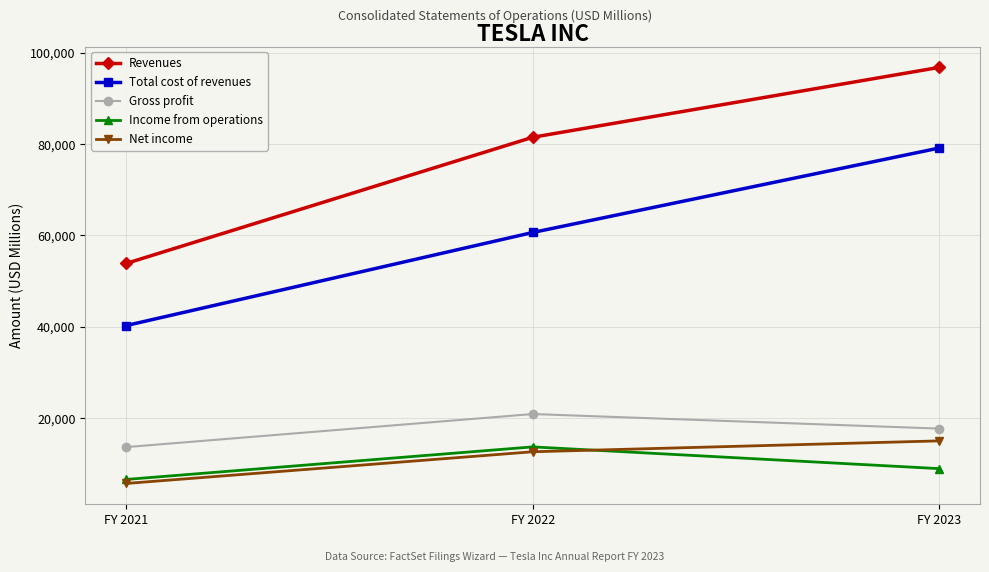

What is the value of the Gross profit point at the 3rd from the left?

17660